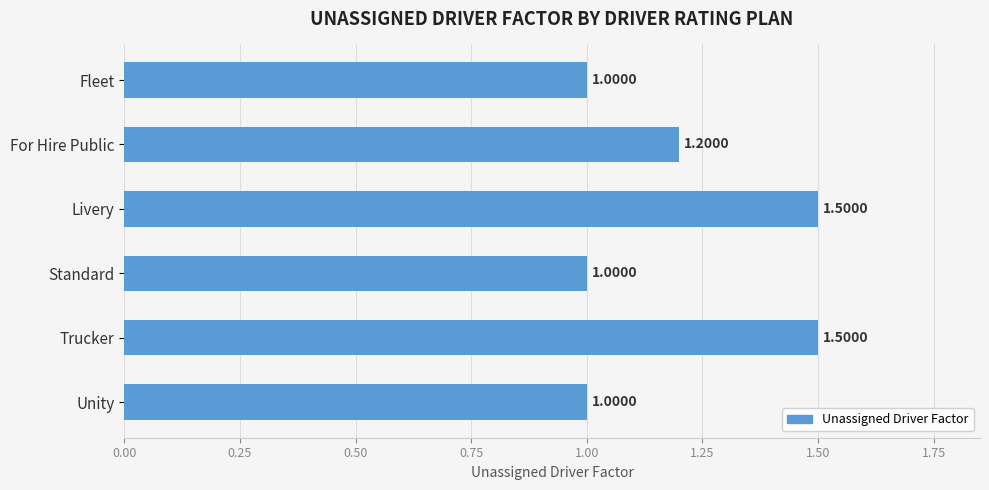

What is the label of the 3rd bar from the bottom?

Standard